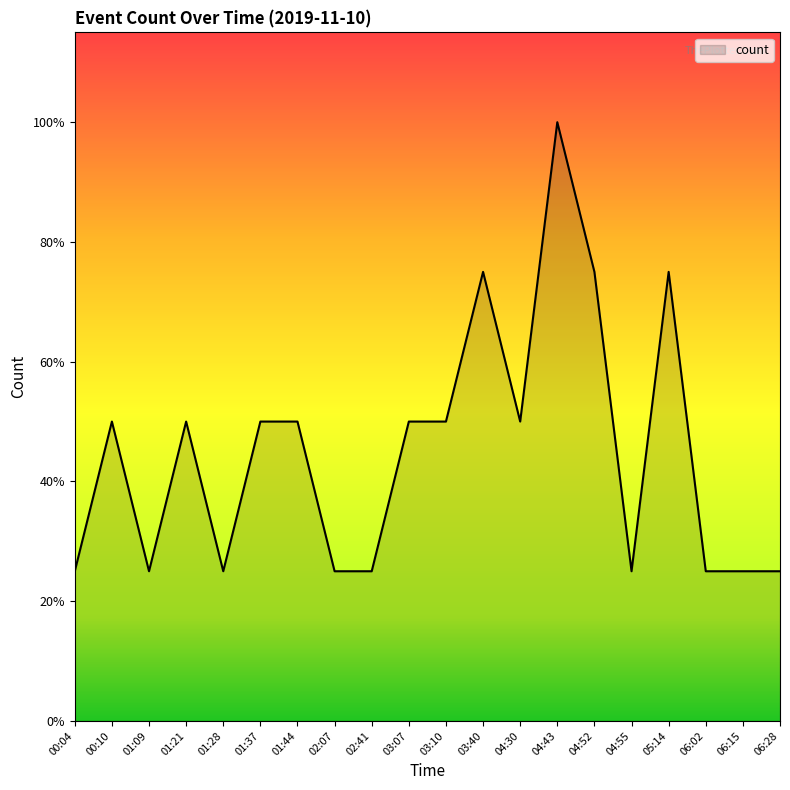

Does the chart display data point markers on the line(s)?

No